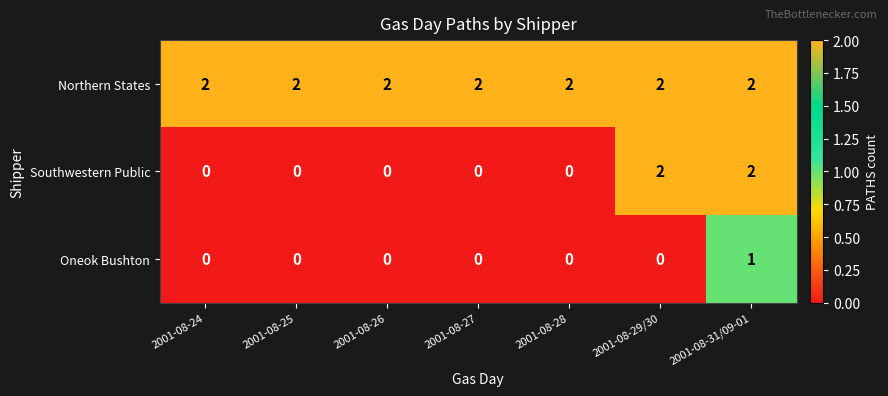

At which category is the sum across all series the highest?

2001-08-31/09-01